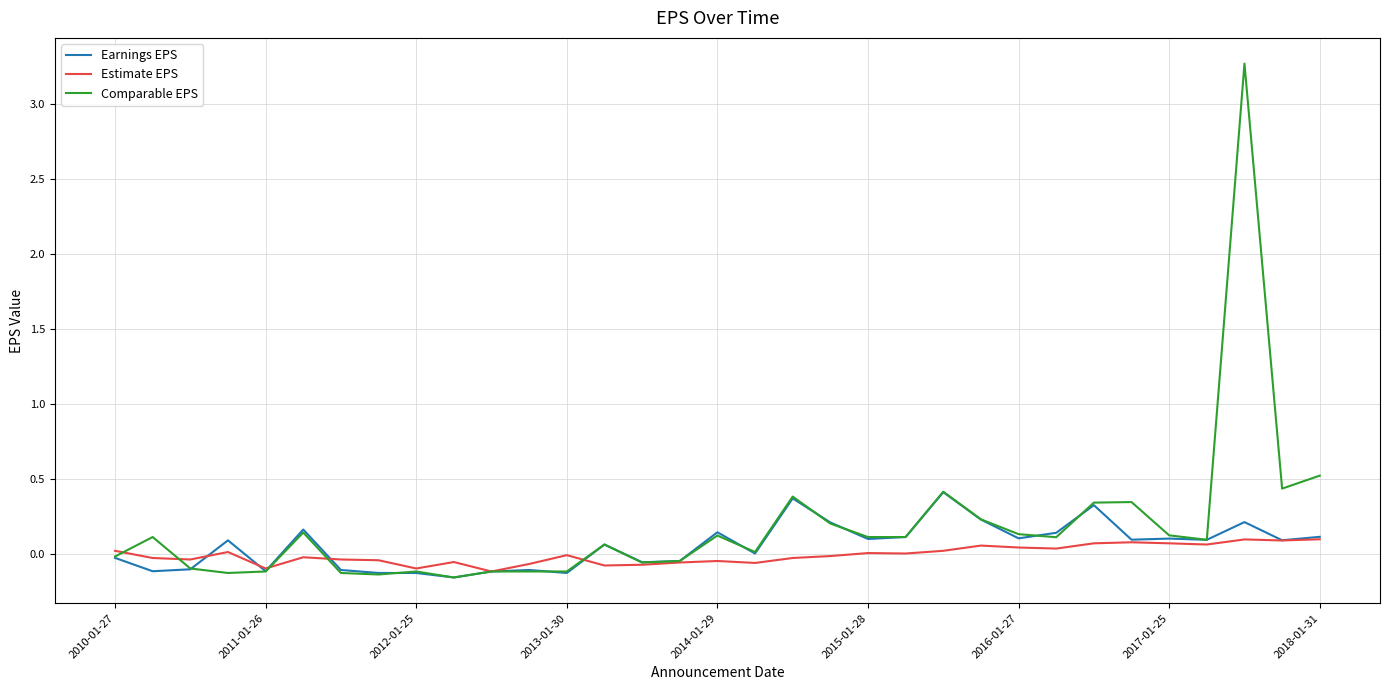

Which series has the widest spread of values?

Comparable EPS